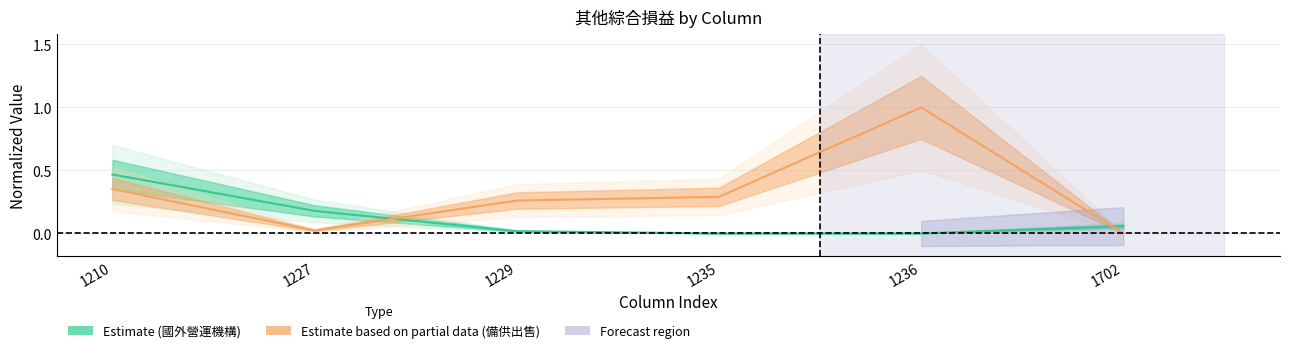

What is the spread (max minus min) of values at 1229?

0.2